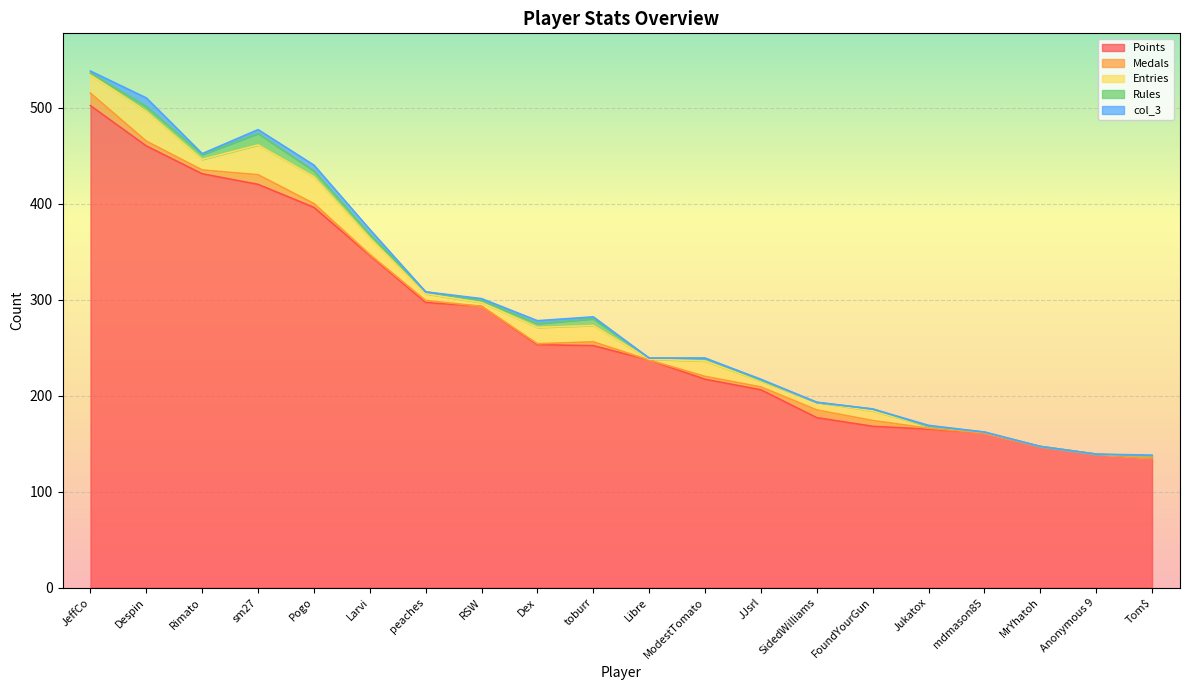

Reading left to right, extract all data points from this chart.

Points: JeffCo=502	Despin=460	Rimato=431	sm27=420	Pogo=396	Larvi=346	peaches=297	RSW=293	Dex=253	toburr=252	Libre=237	ModestTomato=217	JJsrl=206	SidedWilliams=177	FoundYourGun=168	Jukatox=165	mdmason85=161	MrYhatoh=147	Anonymous 9=139	Tom$=135
Medals: JeffCo=13	Despin=5	Rimato=4	sm27=10	Pogo=4	Larvi=1	peaches=2	RSW=0	Dex=1	toburr=4	Libre=0	ModestTomato=3	JJsrl=3	SidedWilliams=8	FoundYourGun=6	Jukatox=1	mdmason85=0	MrYhatoh=0	Anonymous 9=0	Tom$=0
Entries: JeffCo=19	Despin=31	Rimato=11	sm27=31	Pogo=28	Larvi=17	peaches=7	RSW=4	Dex=17	toburr=17	Libre=1	ModestTomato=16	JJsrl=6	SidedWilliams=8	FoundYourGun=10	Jukatox=2	mdmason85=1	MrYhatoh=0	Anonymous 9=0	Tom$=2
Rules: JeffCo=2	Despin=5	Rimato=5	sm27=12	Pogo=6	Larvi=4	peaches=2	RSW=2	Dex=4	toburr=7	Libre=1	ModestTomato=3	JJsrl=1	SidedWilliams=0	FoundYourGun=2	Jukatox=0	mdmason85=0	MrYhatoh=0	Anonymous 9=0	Tom$=0
col_3: JeffCo=2	Despin=9	Rimato=1	sm27=4	Pogo=6	Larvi=5	peaches=0	RSW=2	Dex=3	toburr=2	Libre=0	ModestTomato=0	JJsrl=1	SidedWilliams=0	FoundYourGun=0	Jukatox=1	mdmason85=0	MrYhatoh=0	Anonymous 9=0	Tom$=1